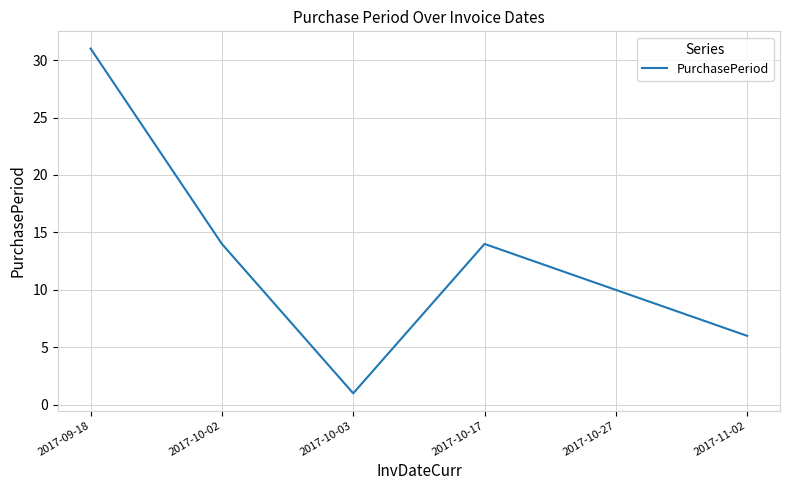

Count the number of categories in the chart.

6